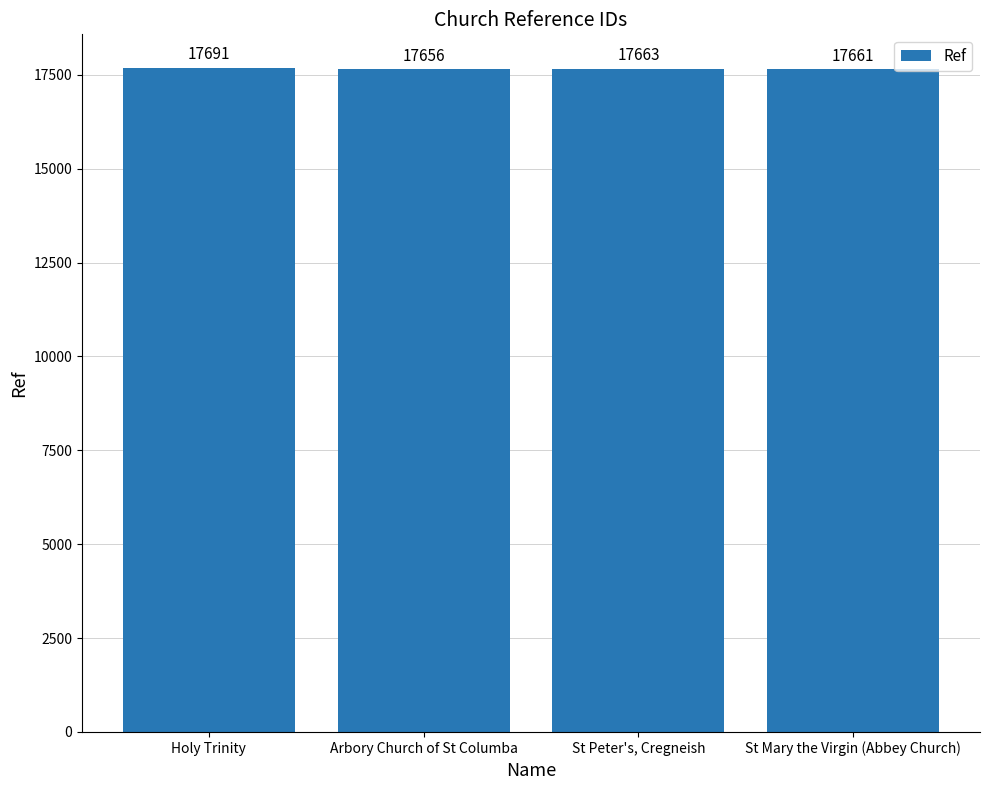

What is the label of the 1st bar from the right?

St Mary the Virgin (Abbey Church)